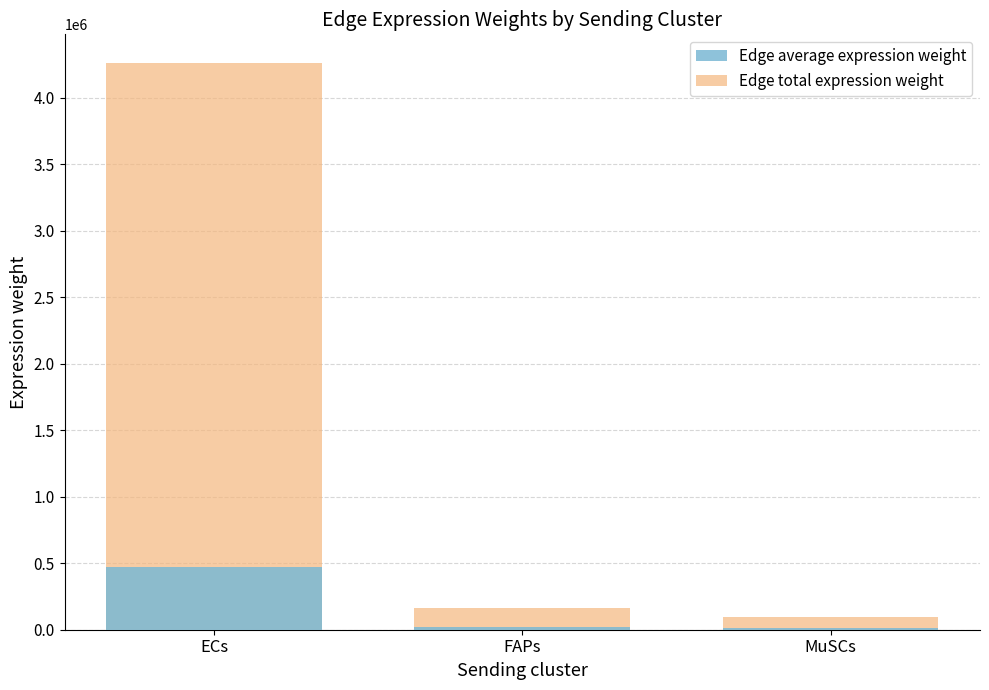

How many distinct data groups are displayed?

2